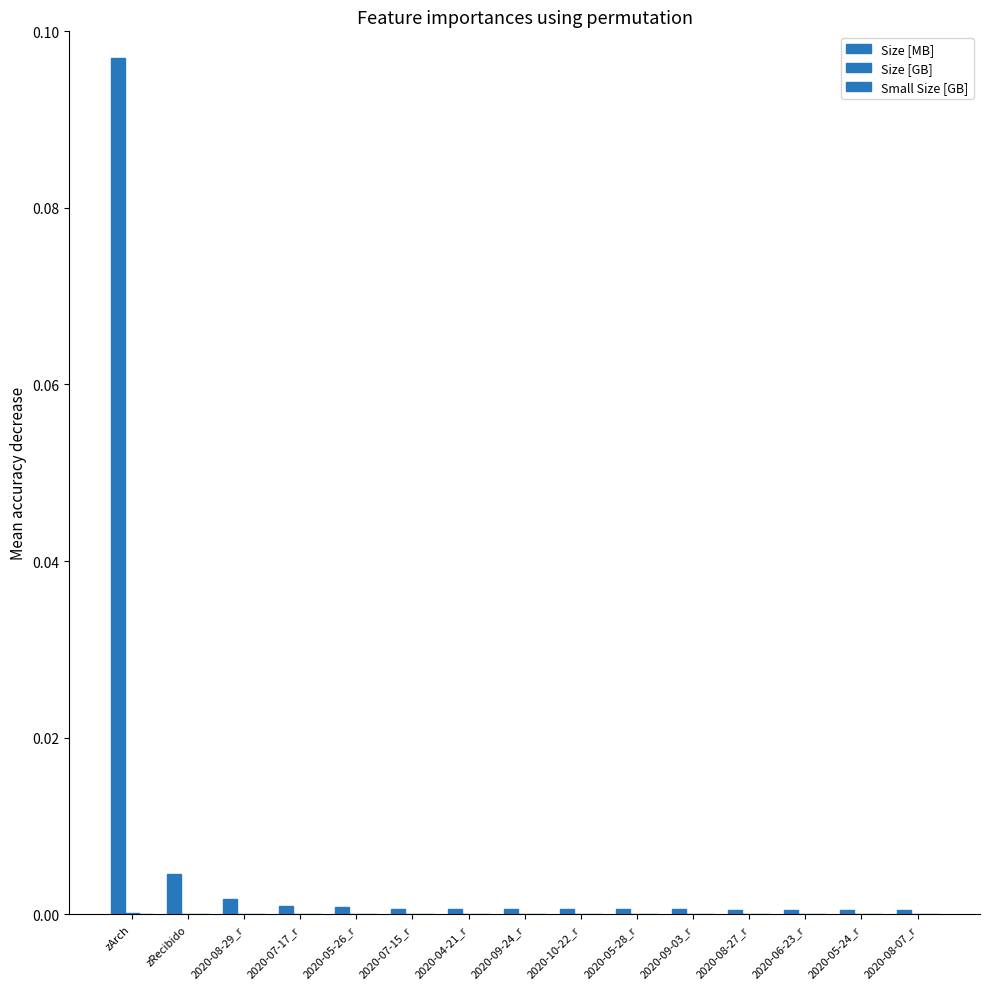

Does the chart contain stacked bars?

No